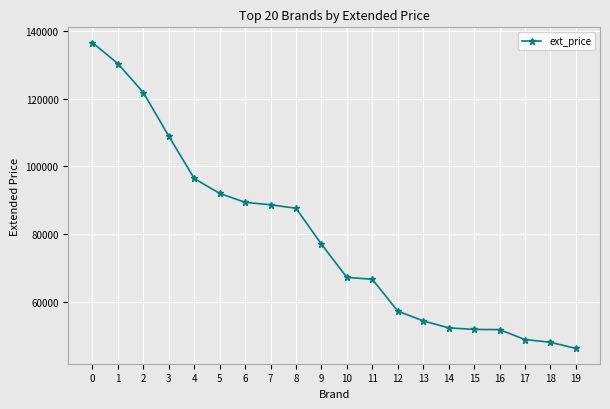

How many distinct data groups are displayed?

1